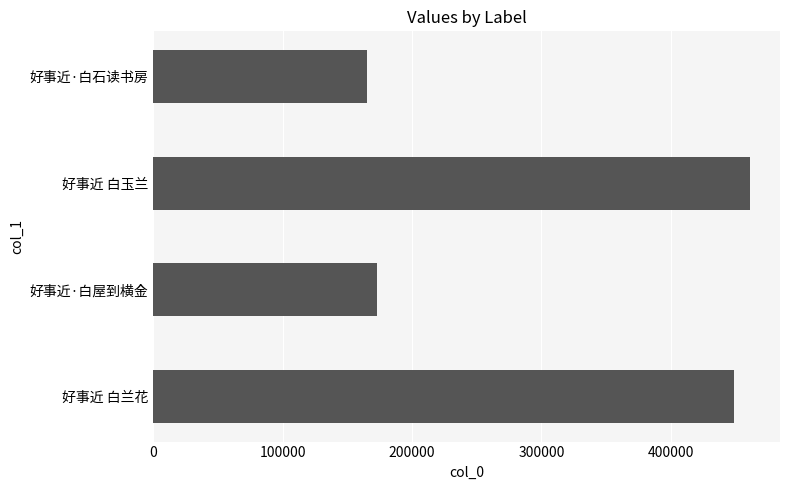

What is the difference between the values at 好事近 白兰花 and 好事近·白石读书房?

283765